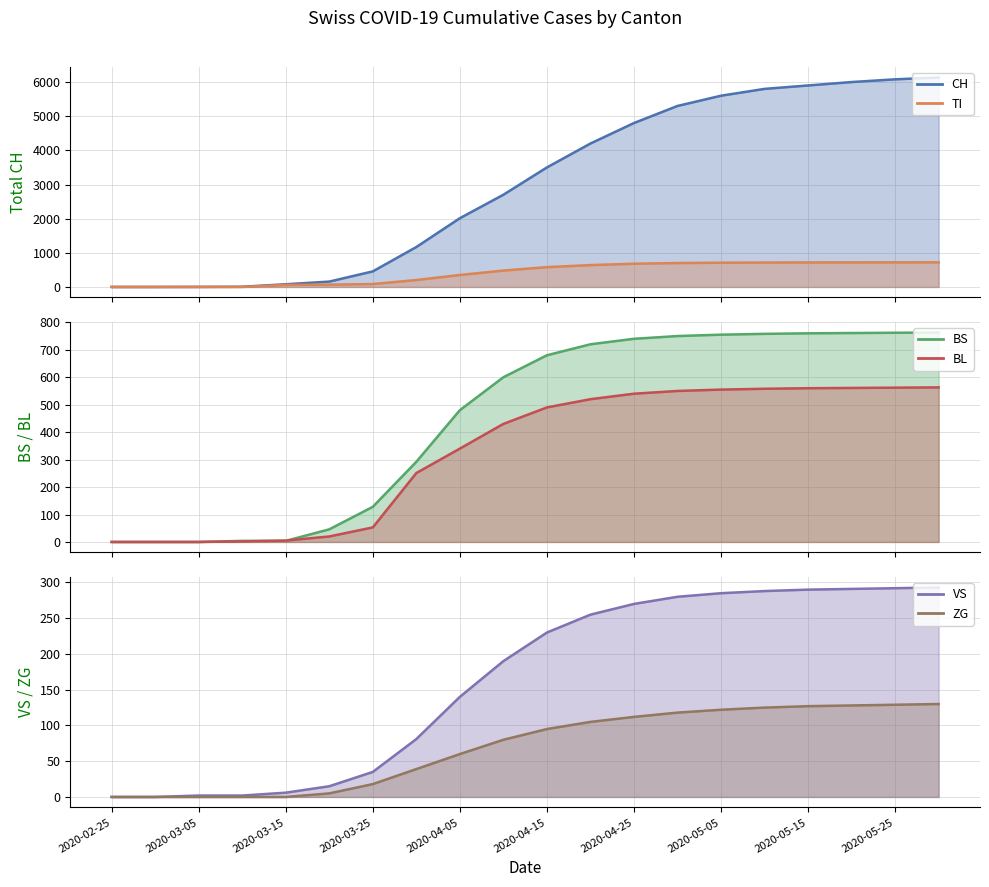

What is the spread (max minus min) of values at 15?

5675